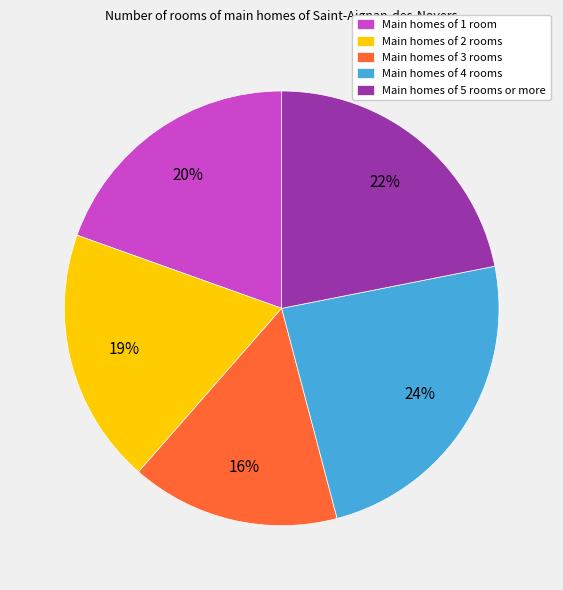

Rank the categories by value from highest to lowest.

Main homes of 4 rooms, Main homes of 5 rooms or more, Main homes of 1 room, Main homes of 2 rooms, Main homes of 3 rooms